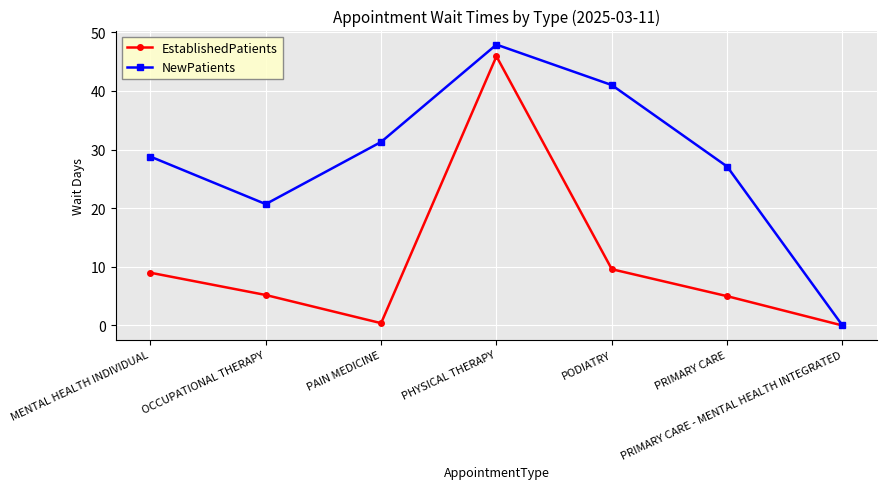

At which label does NewPatients reach its peak?

PHYSICAL THERAPY